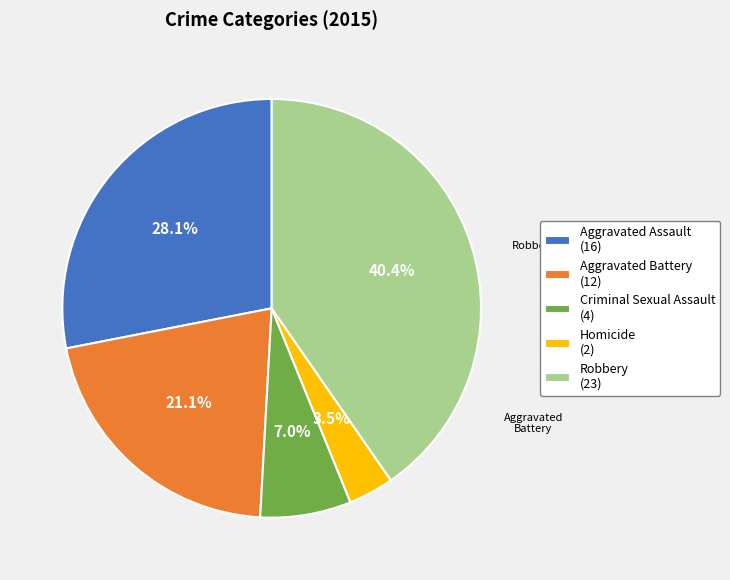

Does any single category account for the majority?

No